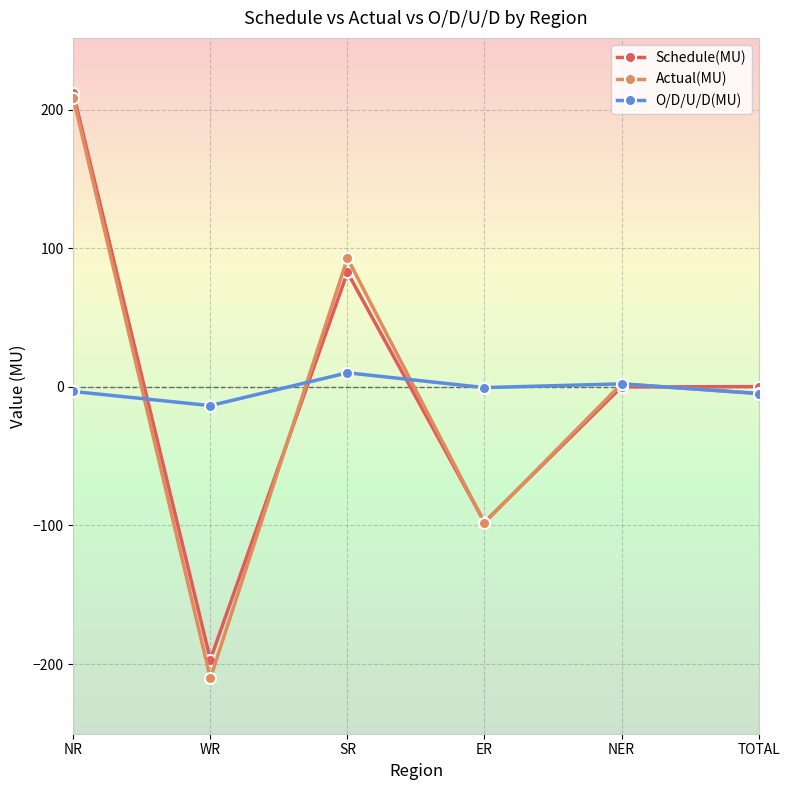

What is the total value across all series at WR?

-420.6